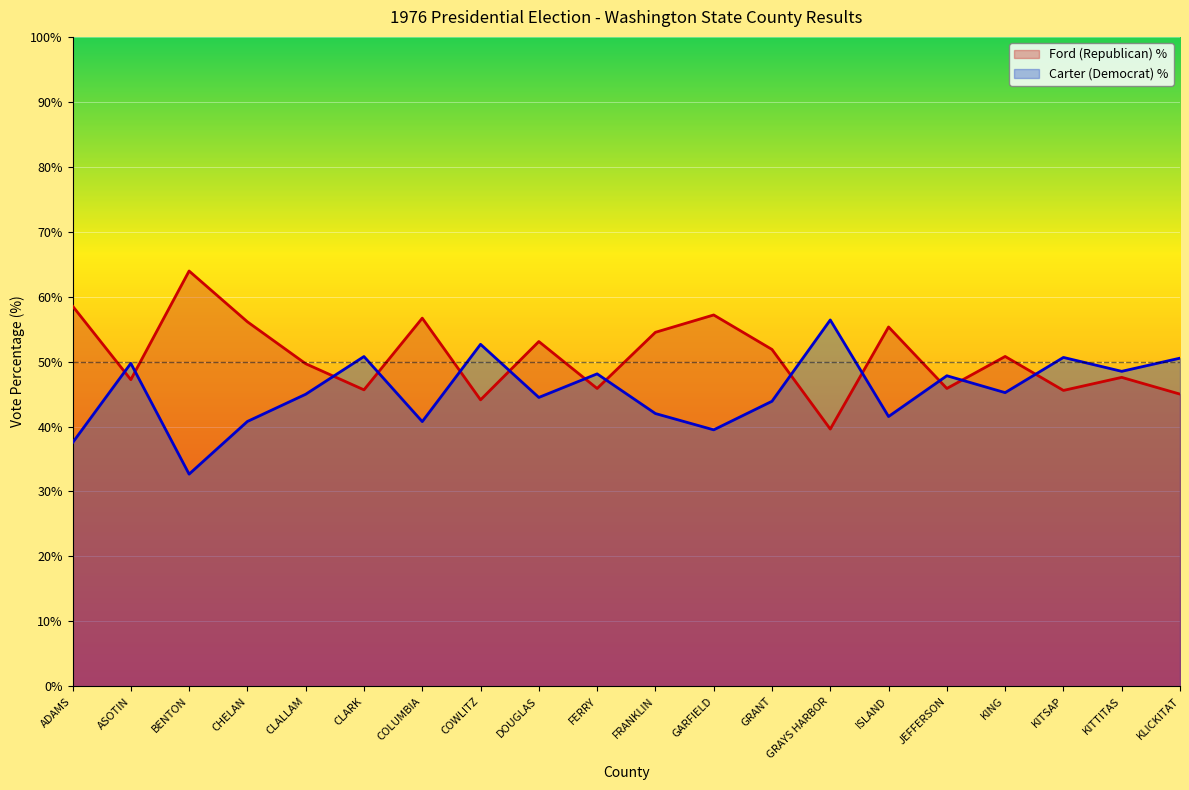

What is the difference between the highest and lowest values at ADAMS?

21.1